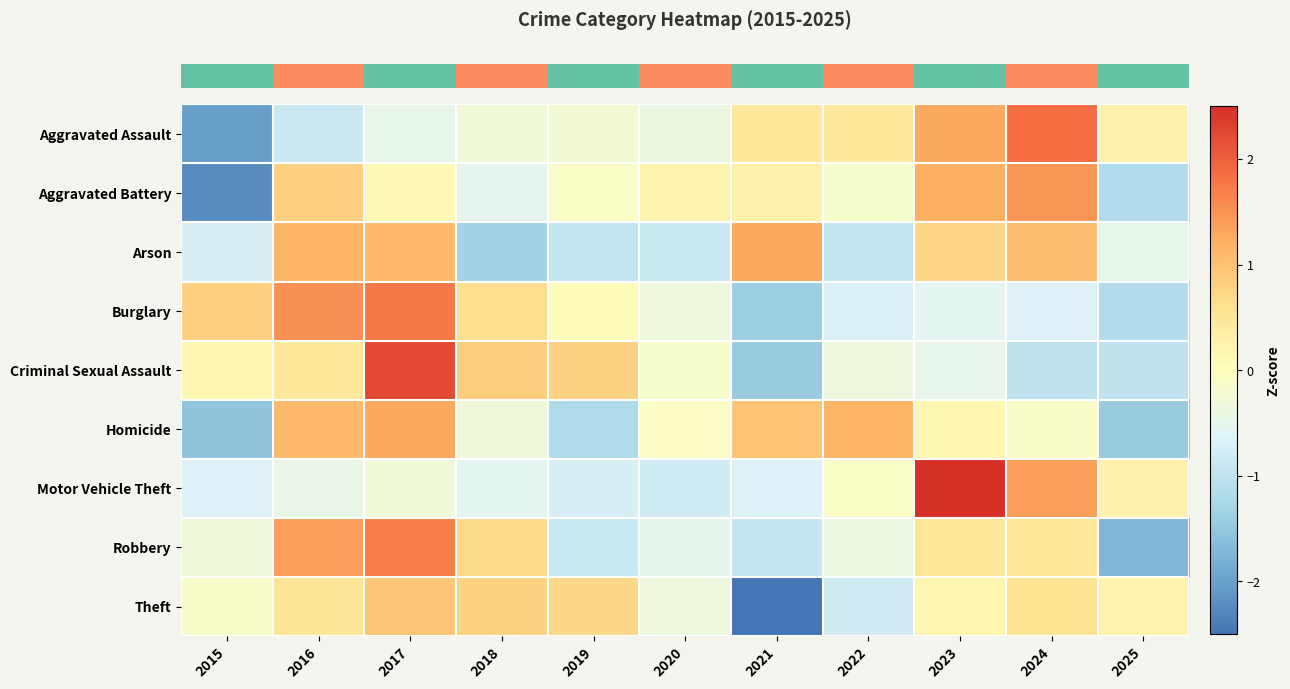

At how many categories does at least one series exceed 0?

11